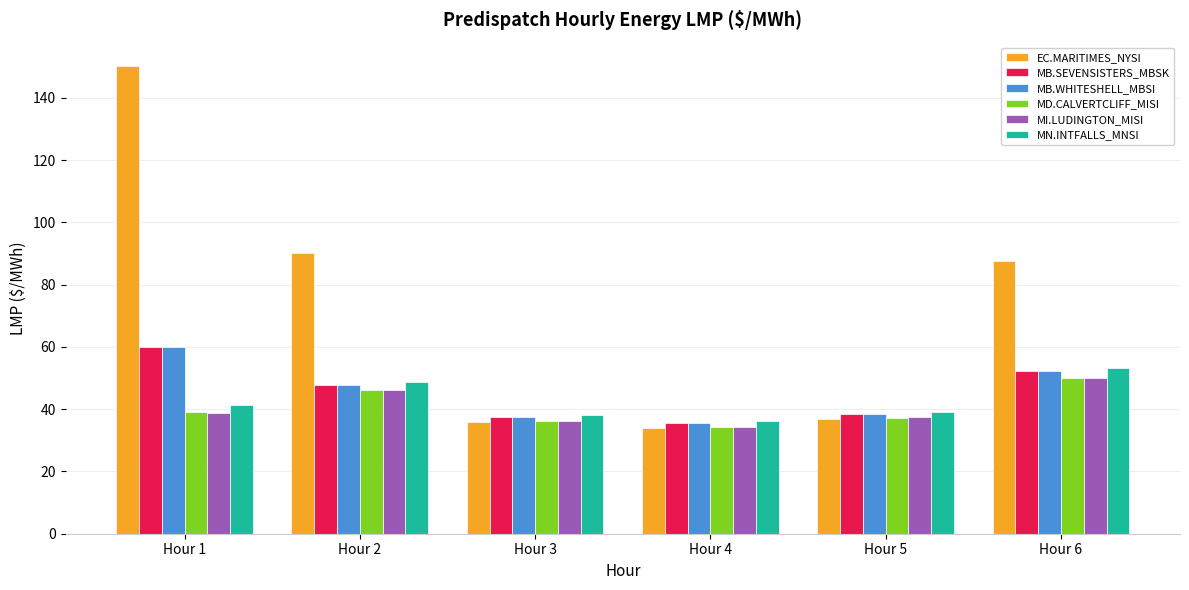

Which label corresponds to the largest value in the chart?

Hour 1